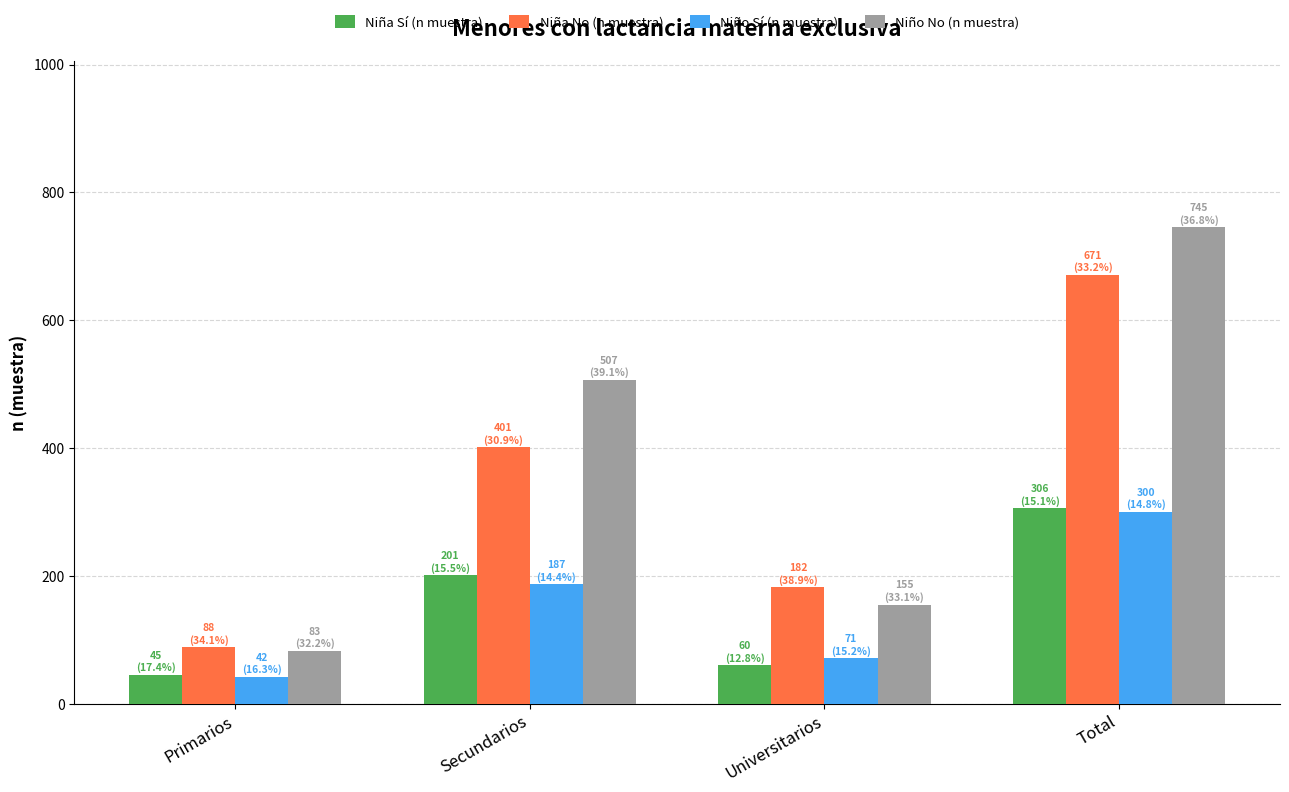

How many bars are there in total?

16